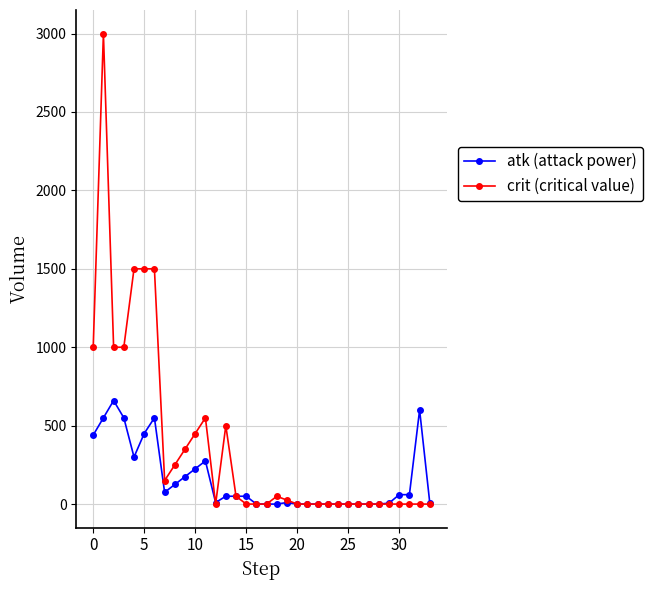

Which series has the largest total across all categories?

crit (critical value)